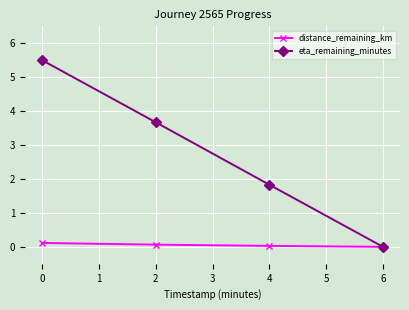

What is the maximum value shown in the chart?

5.5